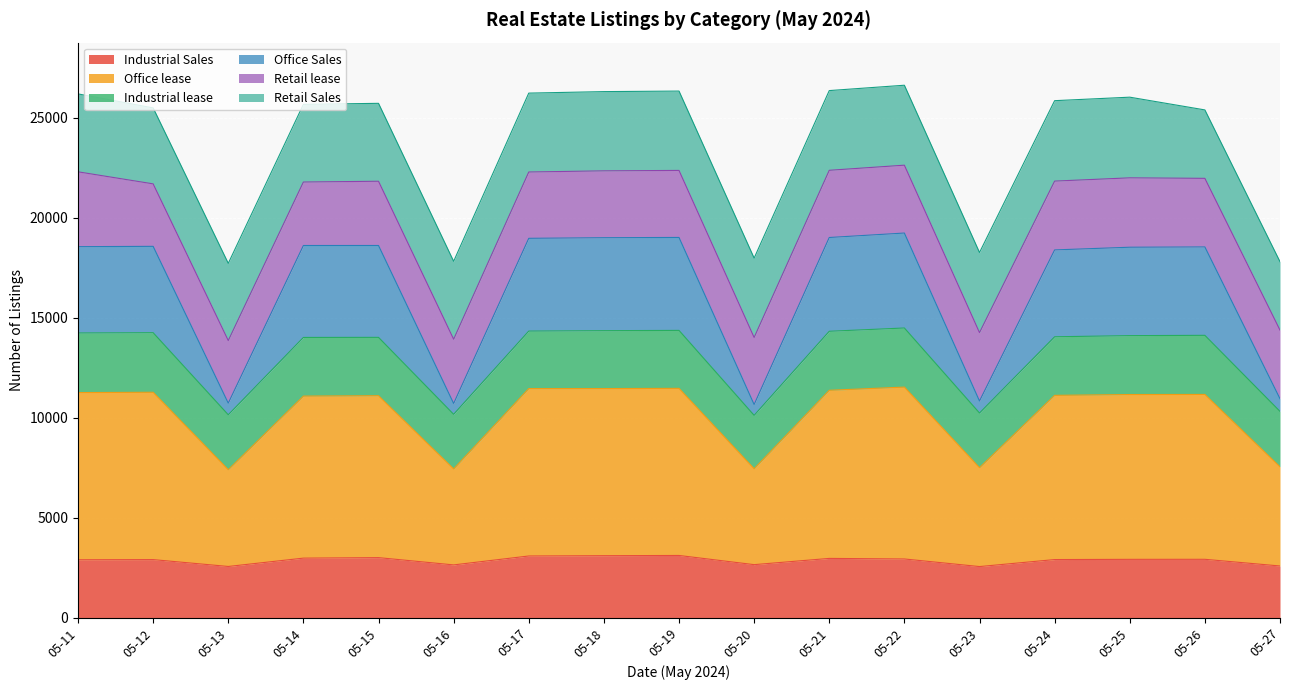

How many values in the Industrial Sales series exceed 2926?

8